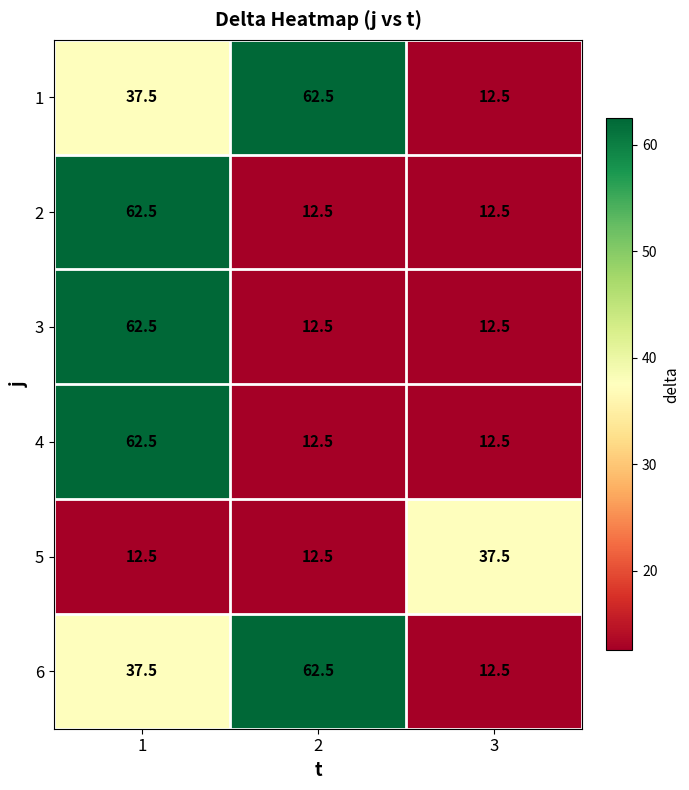

What is the difference between the maximum and minimum values in the 1 series?

50.0